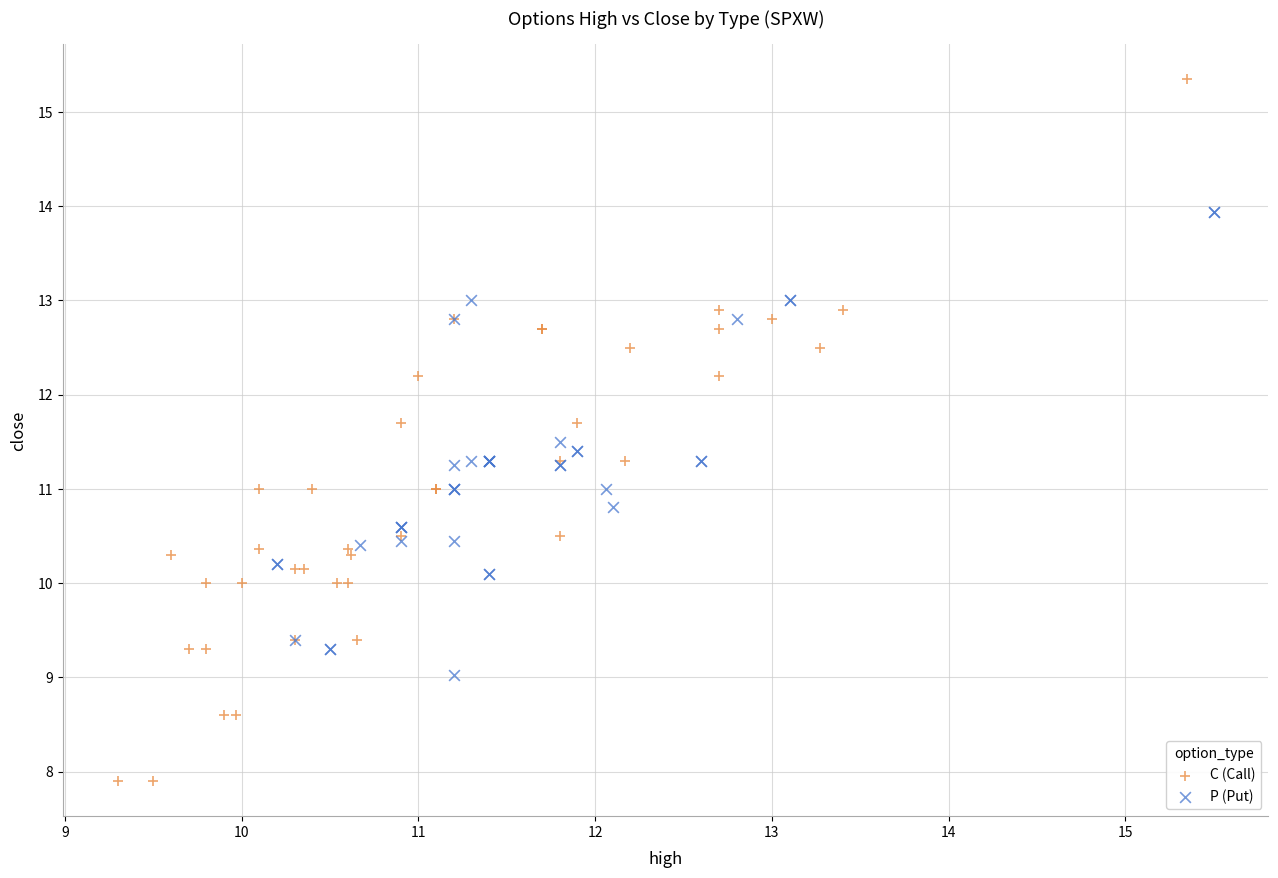

Which series contains the lowest Y value?

C (Call)